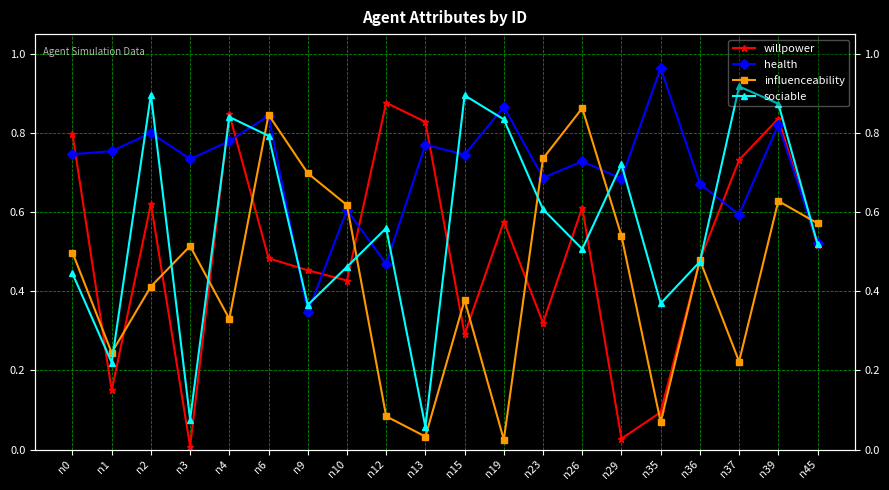

The health series shows 0.7 at n3. True or false?

True